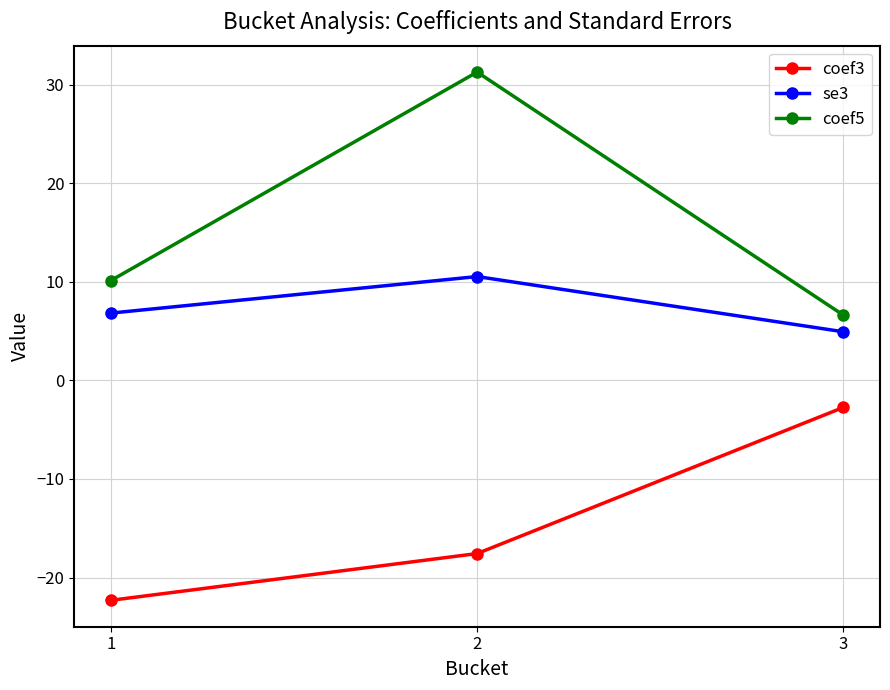

How many data points does each series have?

3